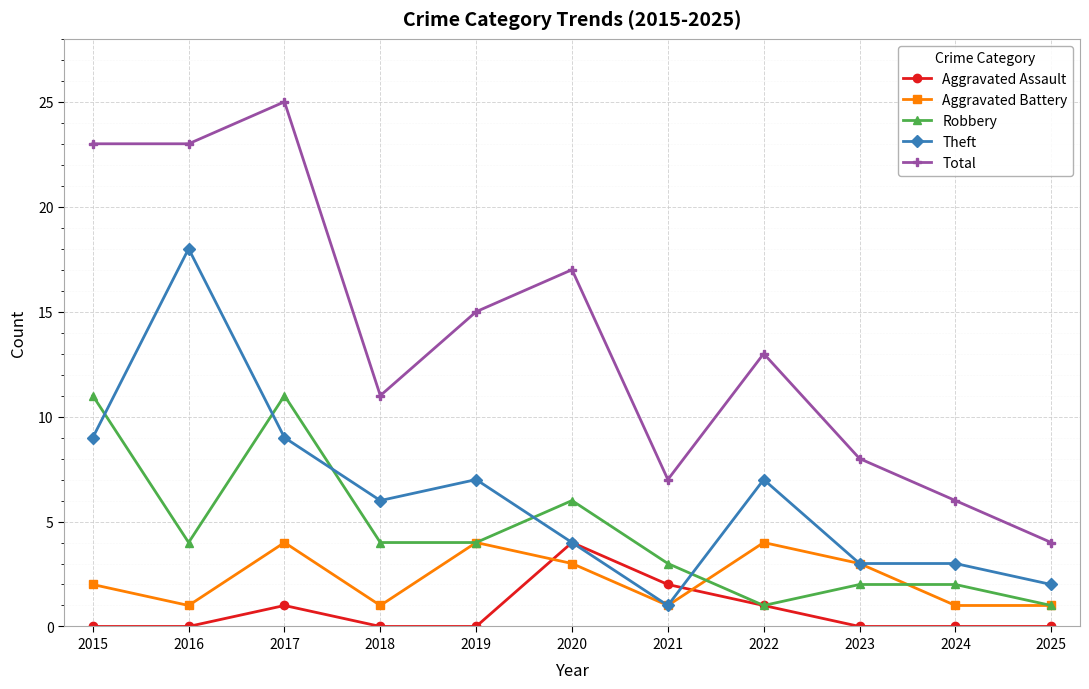

Reading left to right, transcribe all the data shown in this chart.

Aggravated Assault: 0	0	1	0	0	4	2	1	0	0	0
Aggravated Battery: 2	1	4	1	4	3	1	4	3	1	1
Robbery: 11	4	11	4	4	6	3	1	2	2	1
Theft: 9	18	9	6	7	4	1	7	3	3	2
Total: 23	23	25	11	15	17	7	13	8	6	4